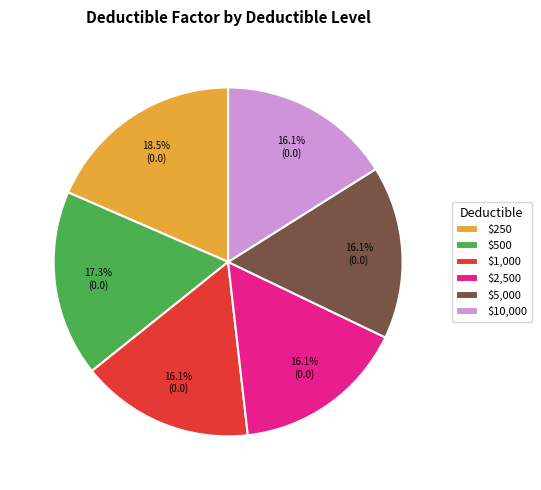

The $10,000 slice represents 16% of the pie. True or false?

True